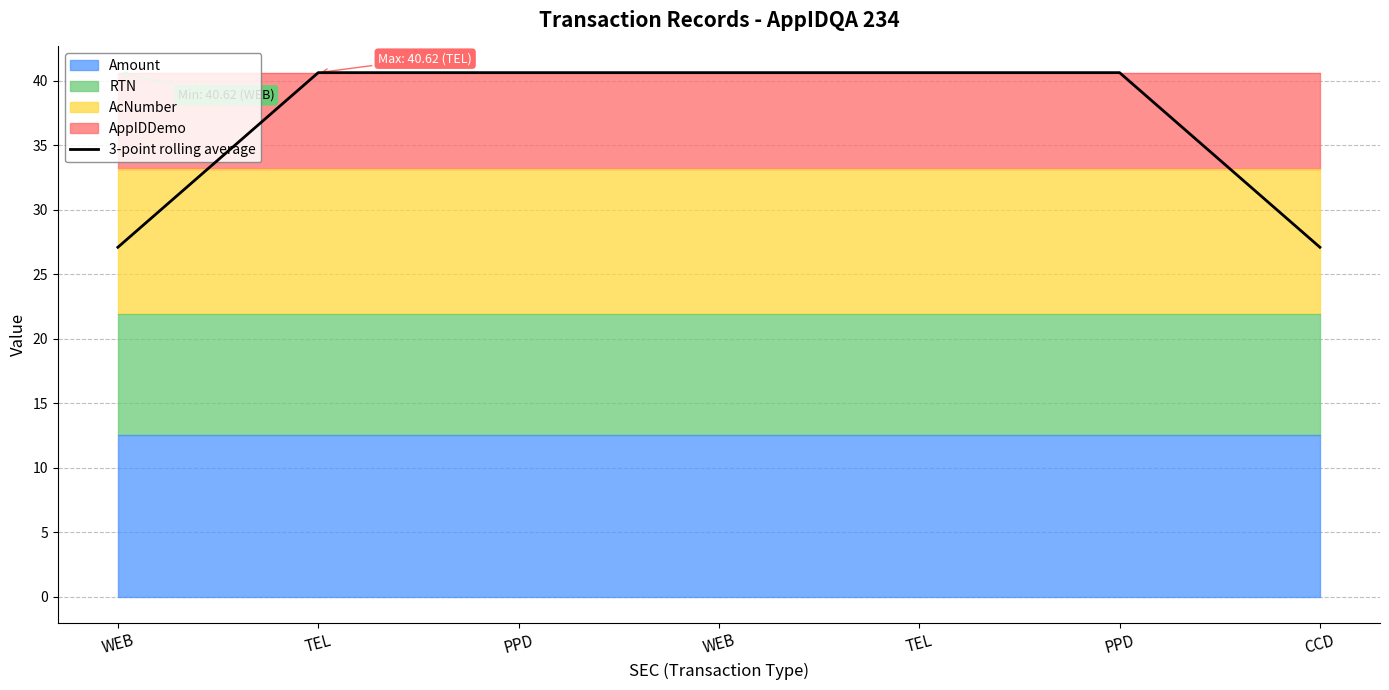

Where does the data first go above 40?

TEL